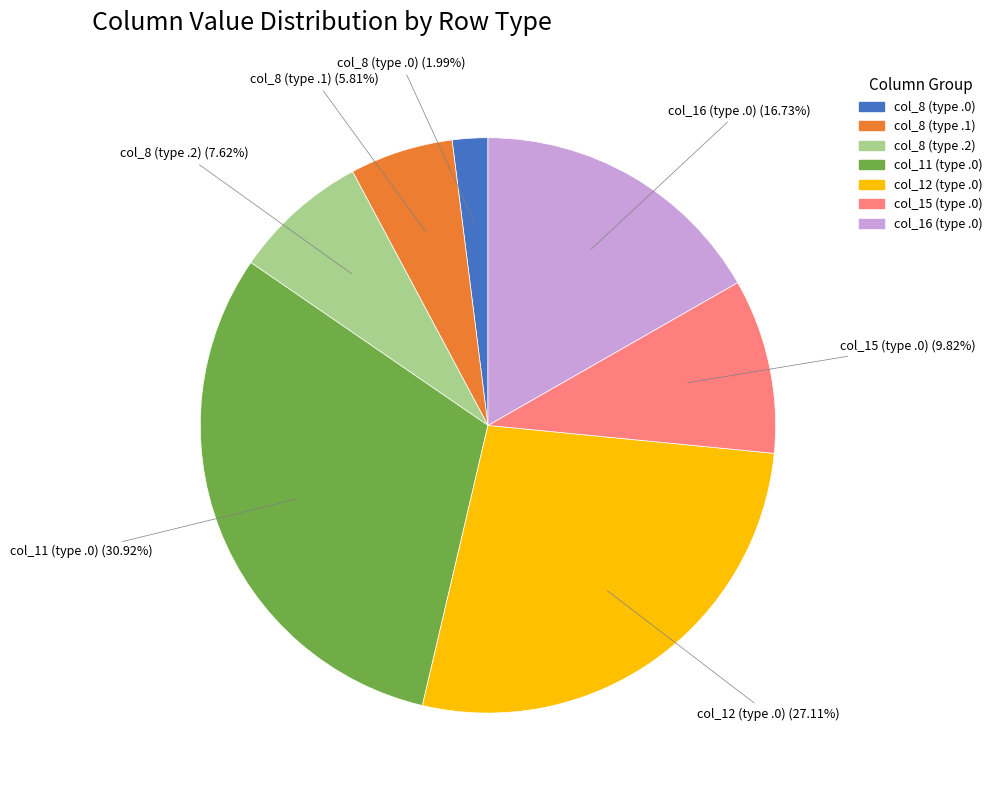

Approximately how many times larger is the value at col_15 (type .0) compared to col_12 (type .0)?

0.4